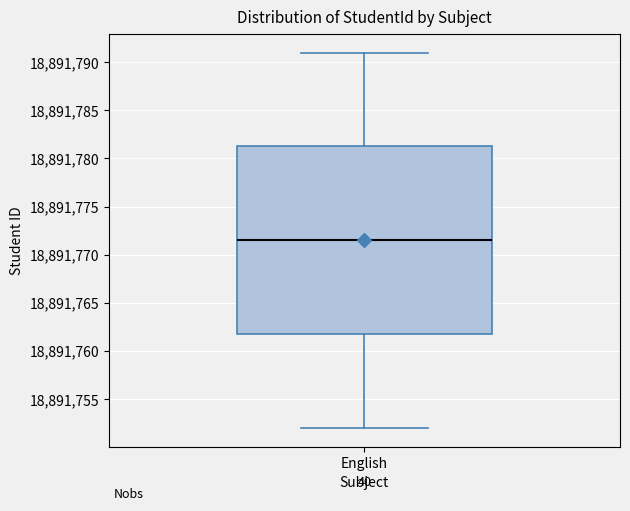

Where is the lower edge of the box for English on the y-axis? The values are not printed on the chart, so give them approximately, as read against the axis.

18891762.0